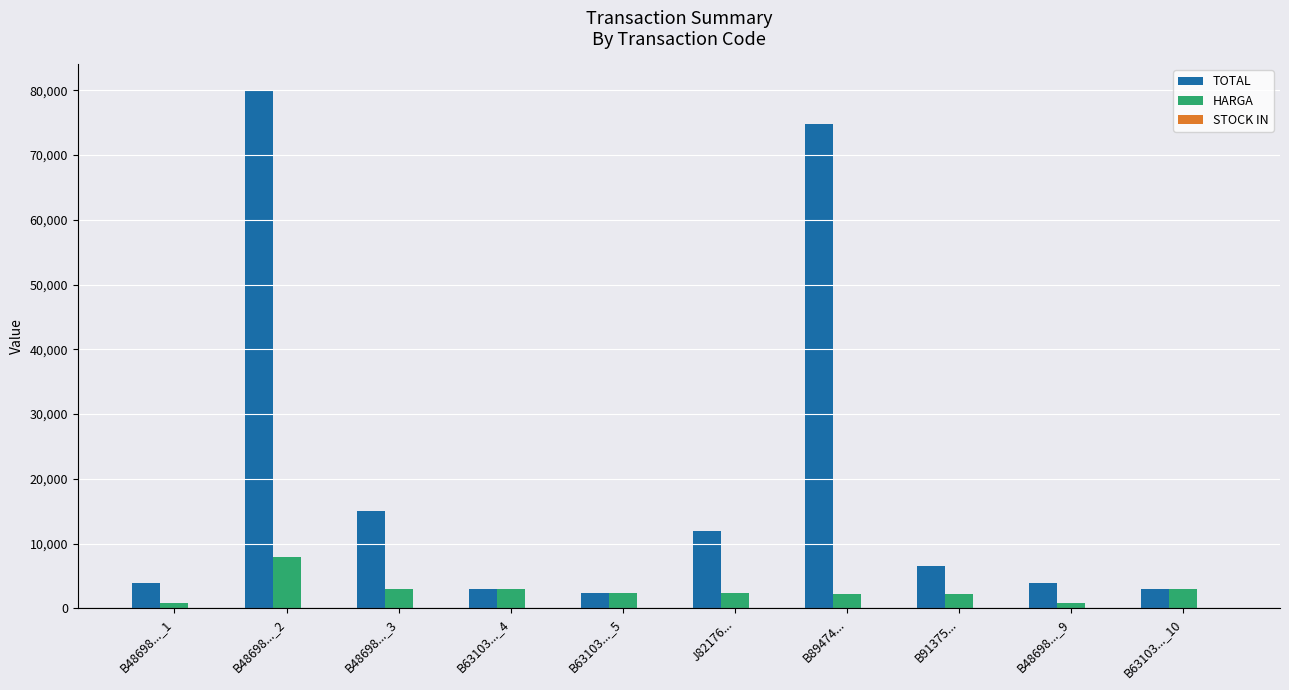

Between B89474... and B48698..._9, which series saw the biggest shift?

TOTAL